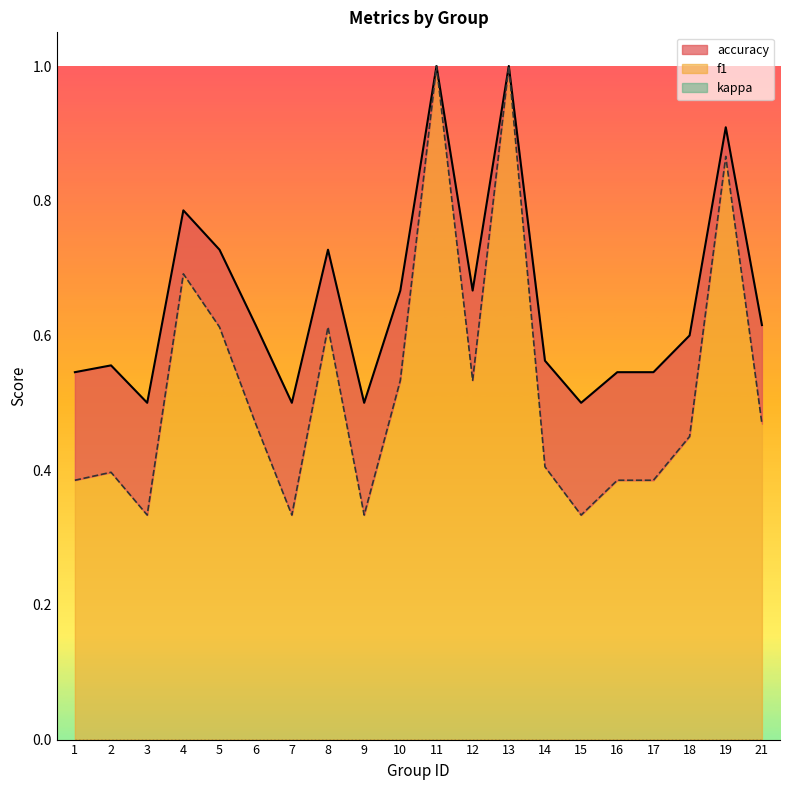

What is the minimum value for f1?

0.3